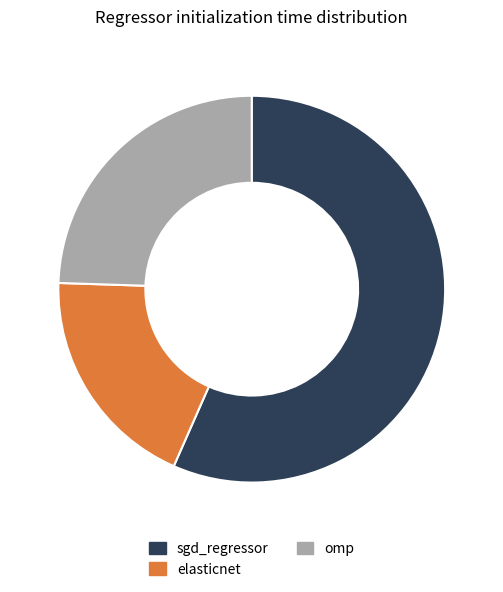

Count the number of slices in the pie.

3